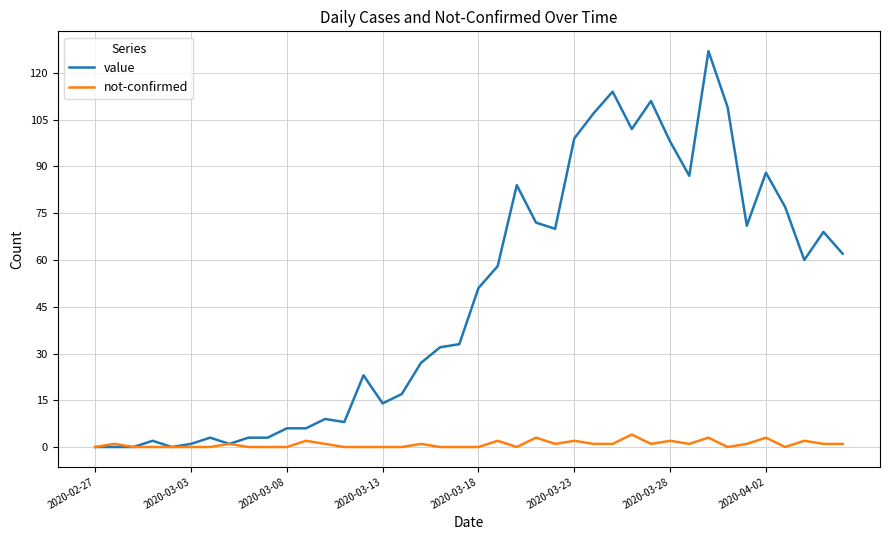

What is the maximum value for not-confirmed?

4